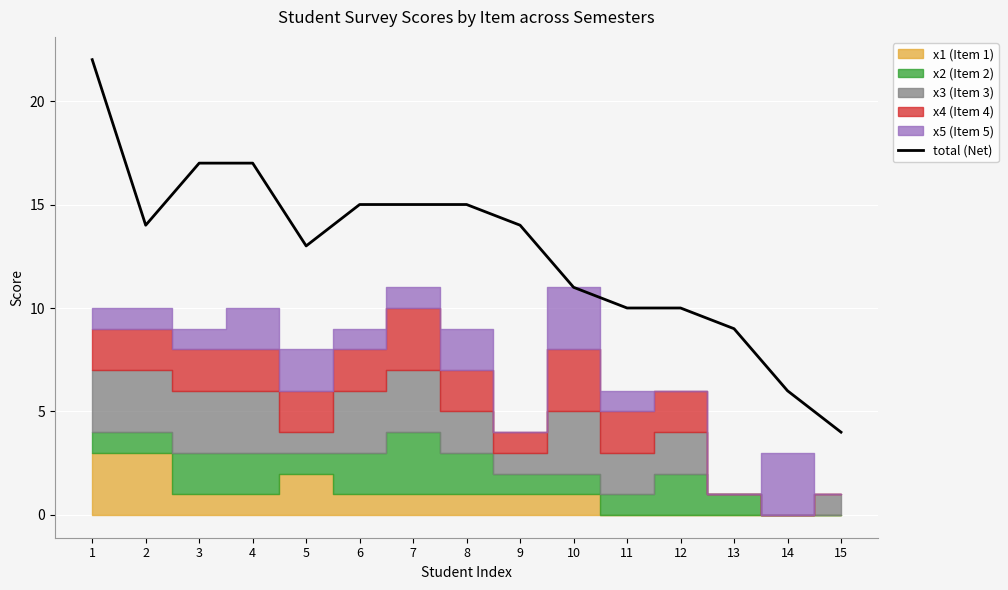

Rank the categories by value from highest to lowest.

1, 3, 4, 6, 7, 8, 2, 9, 5, 10, 11, 12, 13, 14, 15